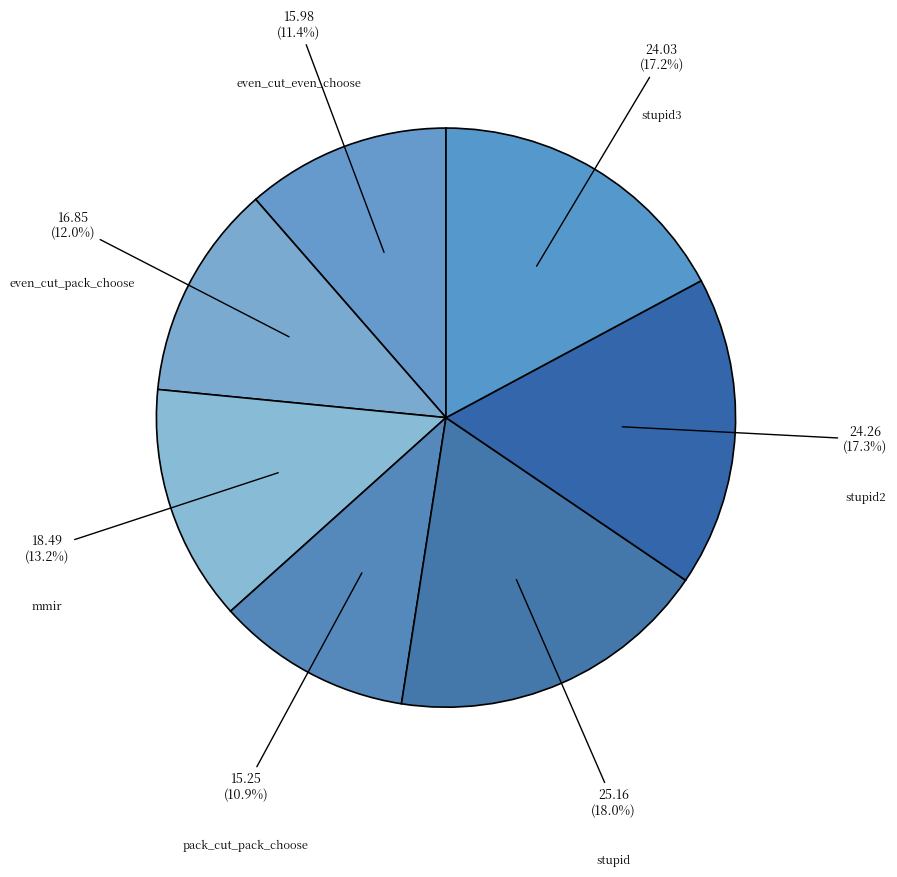

Does pack_cut_pack_choose represent more than half of the total?

No